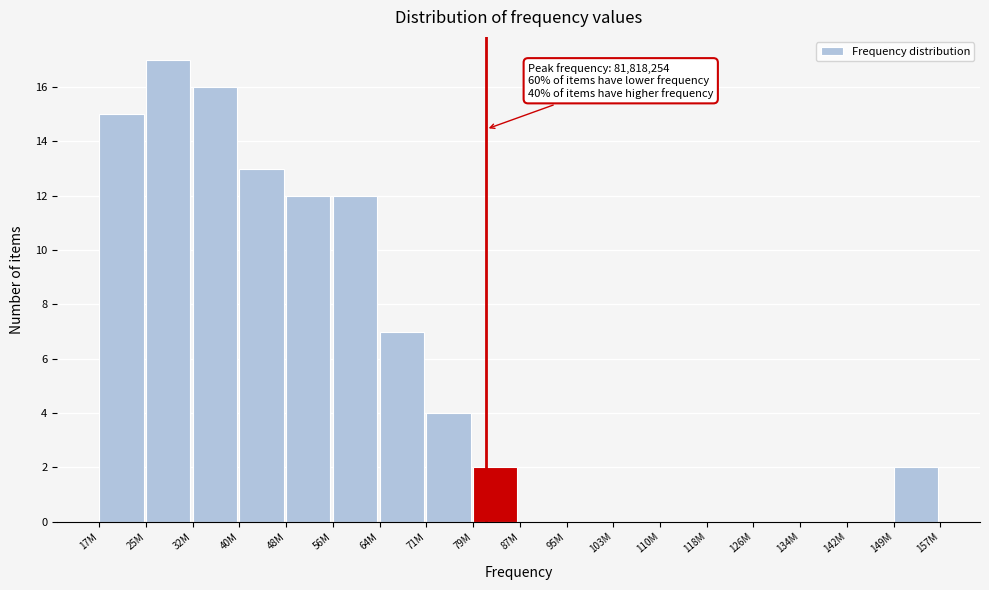

Reading right to left, what are all the values shown in this chart?

149M=2	142M=0	134M=0	126M=0	118M=0	110M=0	103M=0	95M=0	87M=0	79M=2	71M=4	64M=7	56M=12	48M=12	40M=13	32M=16	25M=17	17M=15